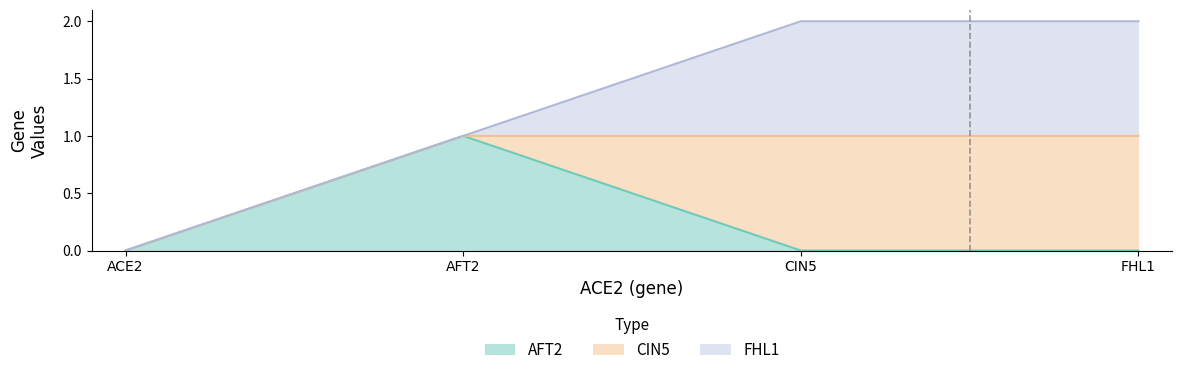

Between which two adjacent categories do AFT2 and FHL1 first intersect?

AFT2 and CIN5